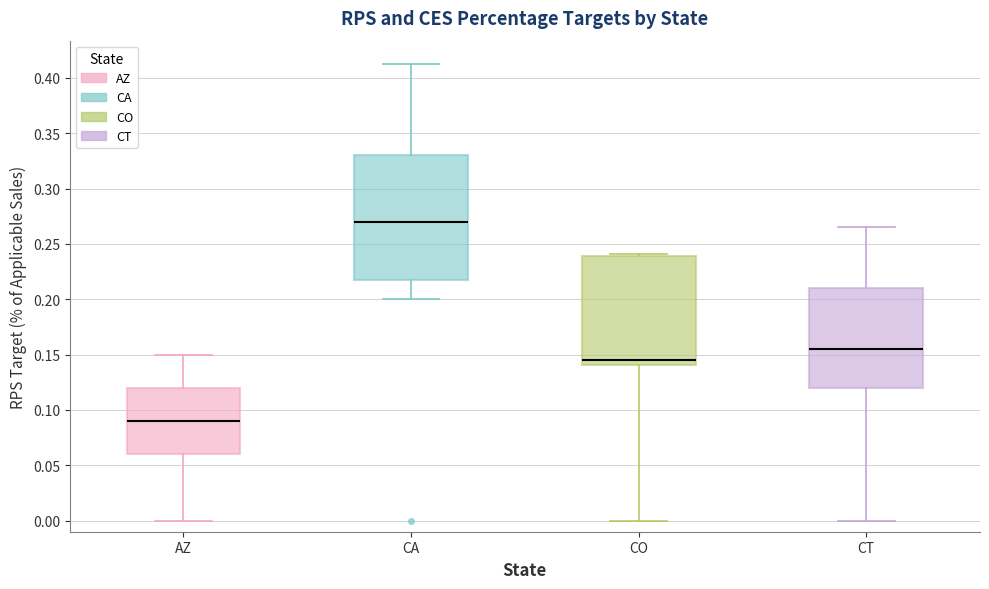

Comparing the boxes themselves (not the whiskers), which one is the tallest?

CA